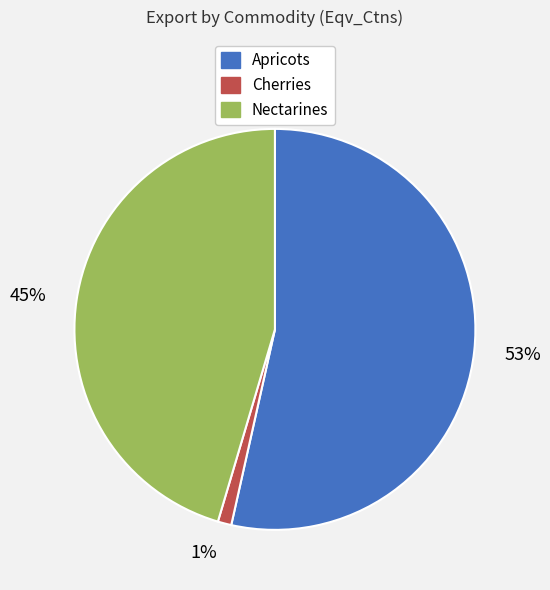

What is the smallest slice in the pie chart?

1%